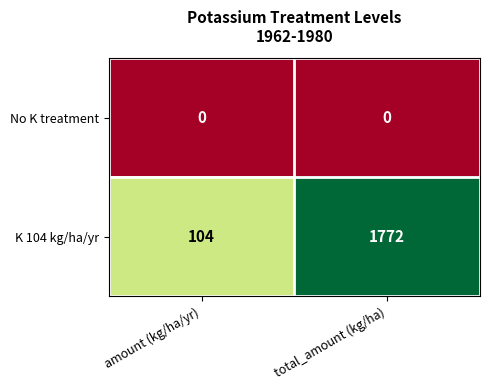

At which category is the sum across all series the highest?

total_amount (kg/ha)